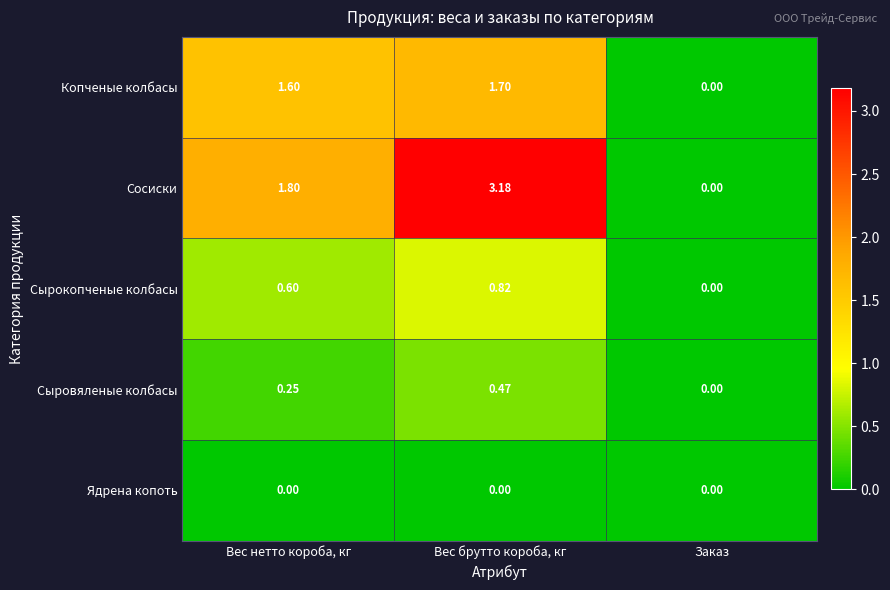

Between Вес нетто короба, кг and Заказ, which series saw the biggest shift?

Сосиски